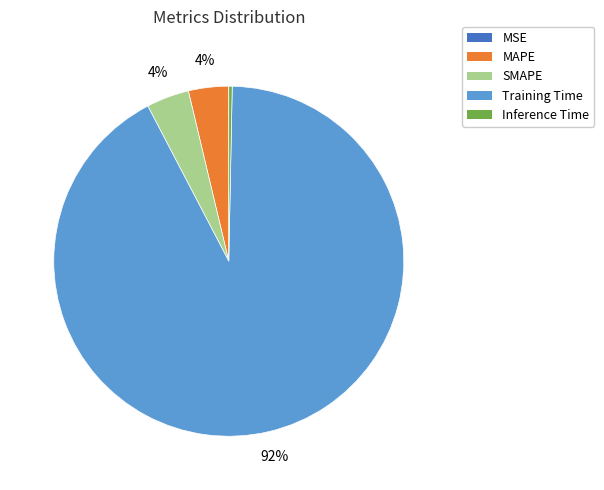

Which slice is the largest?

Training Time